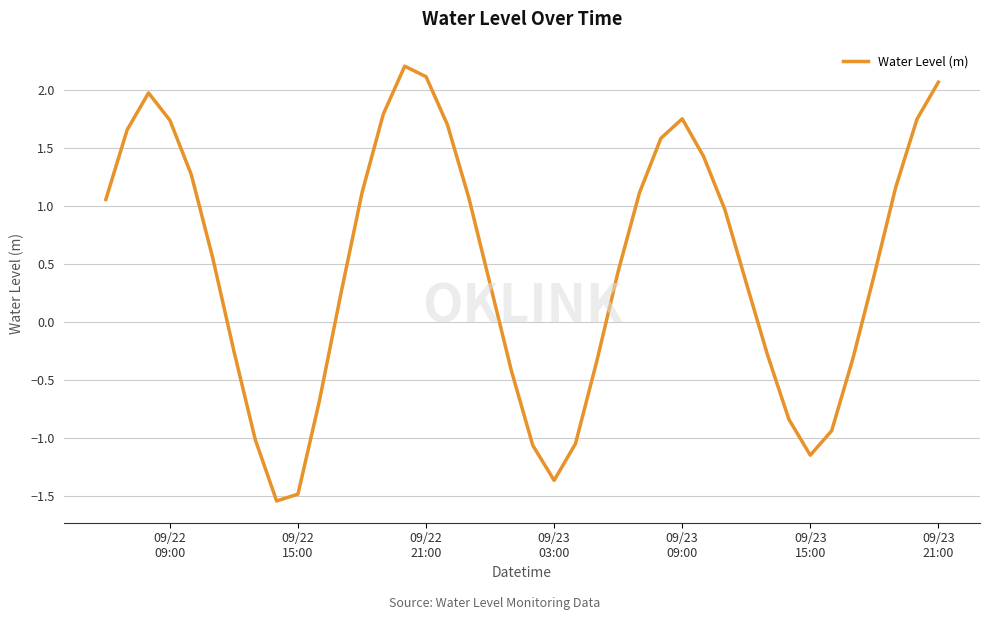

What is the greatest value displayed?

2.2